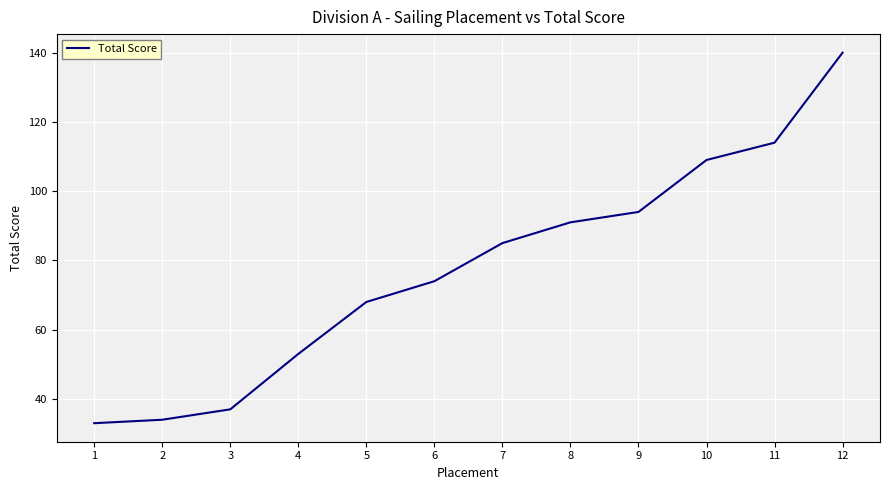

Which category has the lowest value across all series?

1